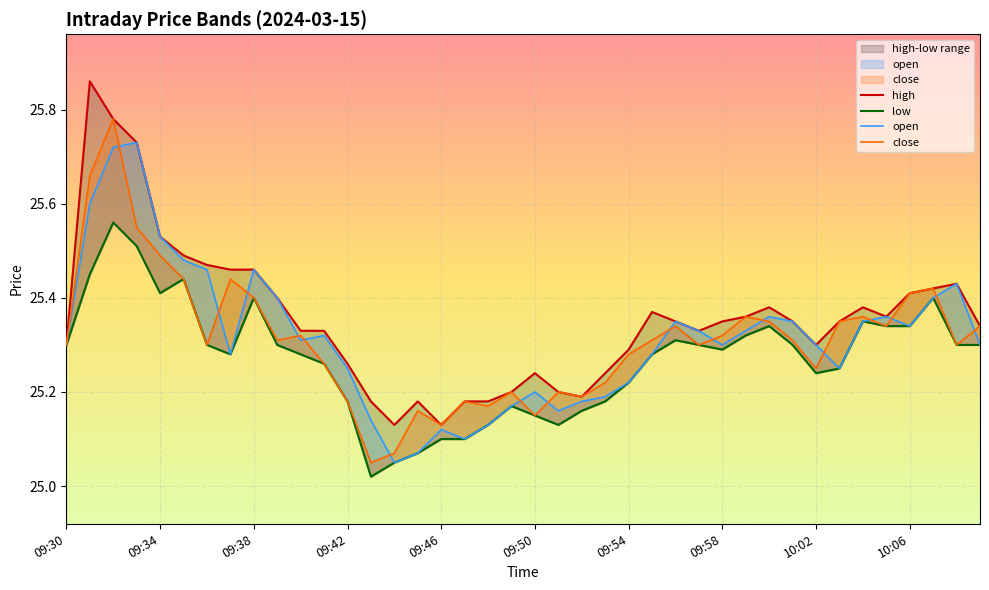

What is the label of the 26th point from the left?

09:55